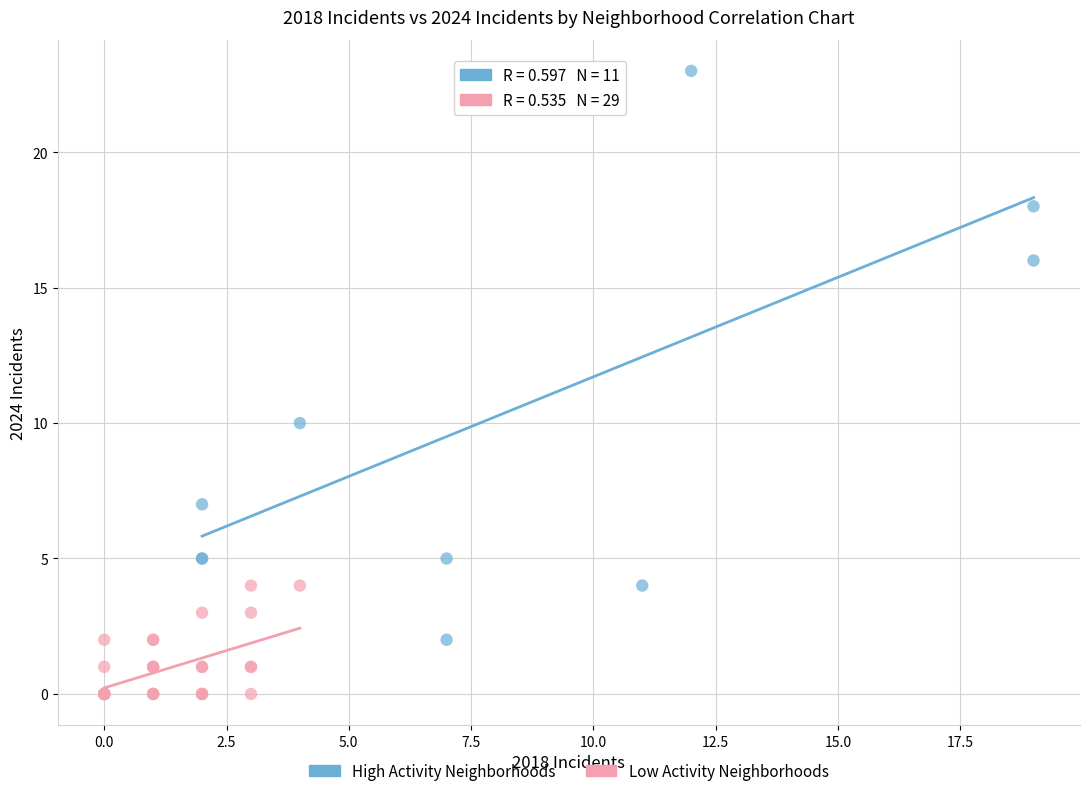

Which series has the largest Y range (max minus min)?

High Activity Neighborhoods